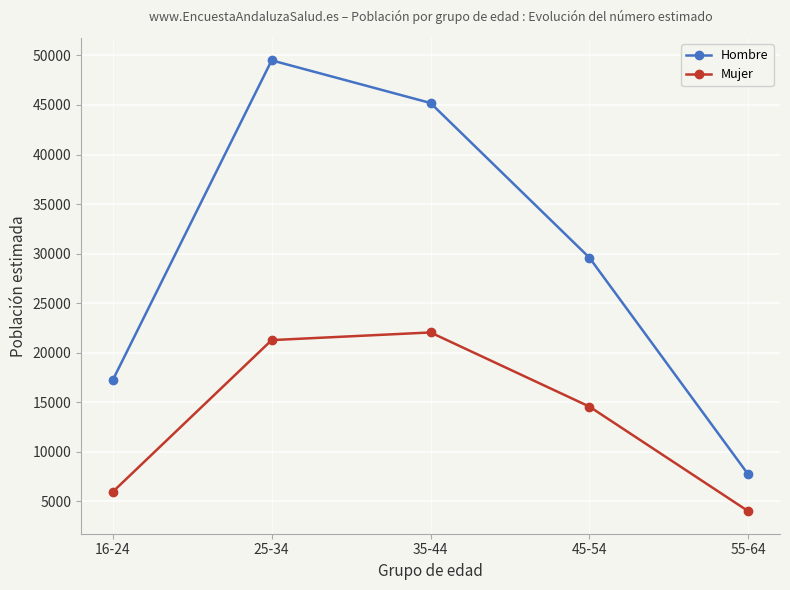

True or false: Hombre and Mujer cross at least once.

False